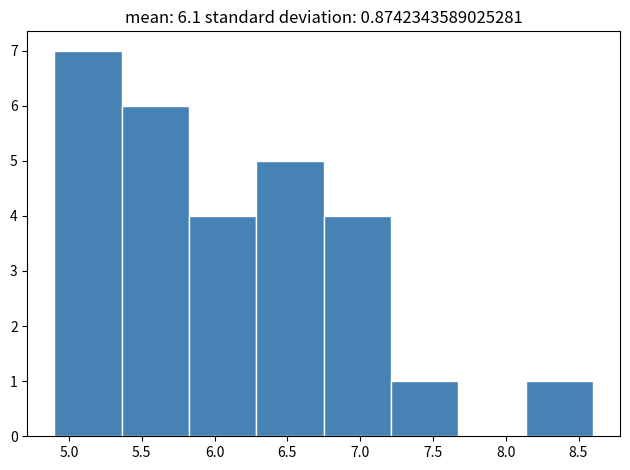

How tall is the bar that spans 4.90 to 5.35 on the x-axis? Neither the bar edges nor the heights are printed on the chart, so give them approximately, as read against the axes.

7